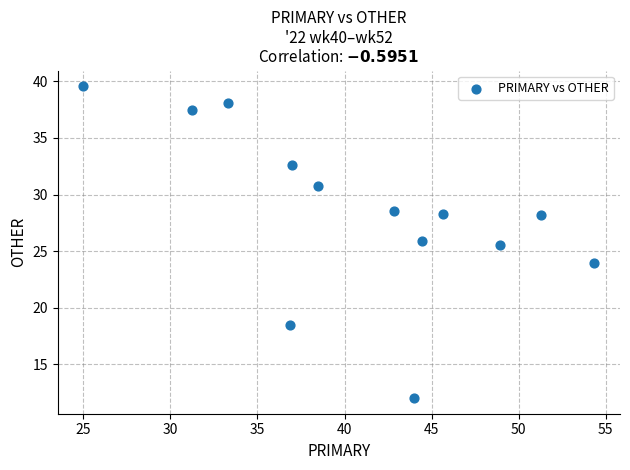

What Y value in the scatter plot is closest to 25?

25.5